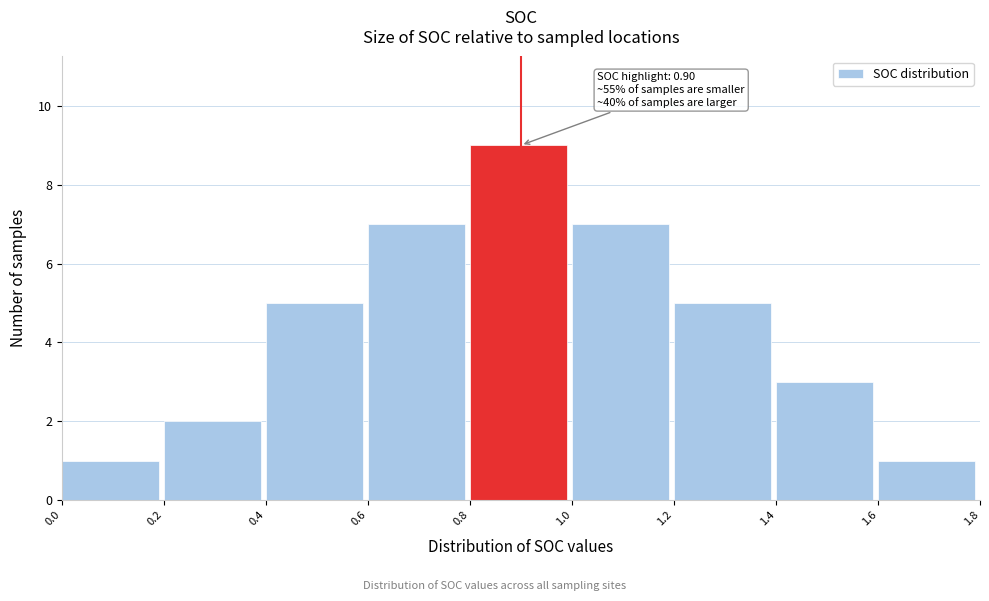

Which range on the x-axis has the tallest bar?

0.8 to 1.0